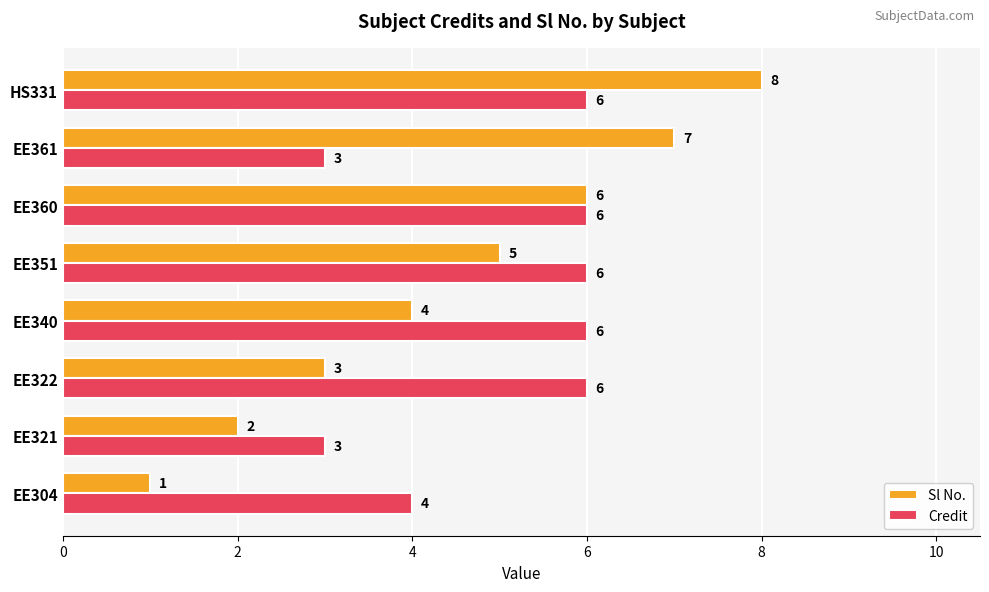

At how many categories does at least one series exceed 5?

6